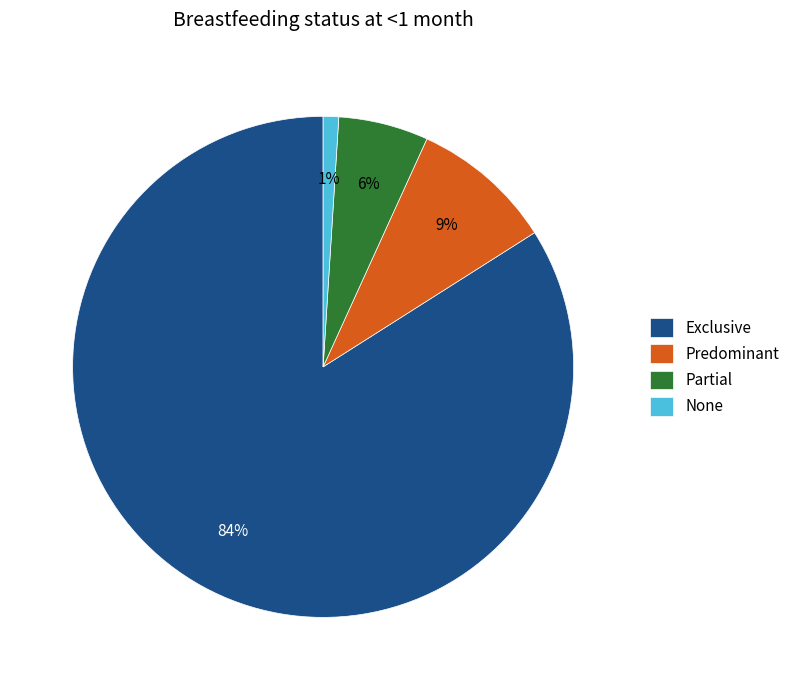

Which category has the biggest portion of the pie?

Exclusive